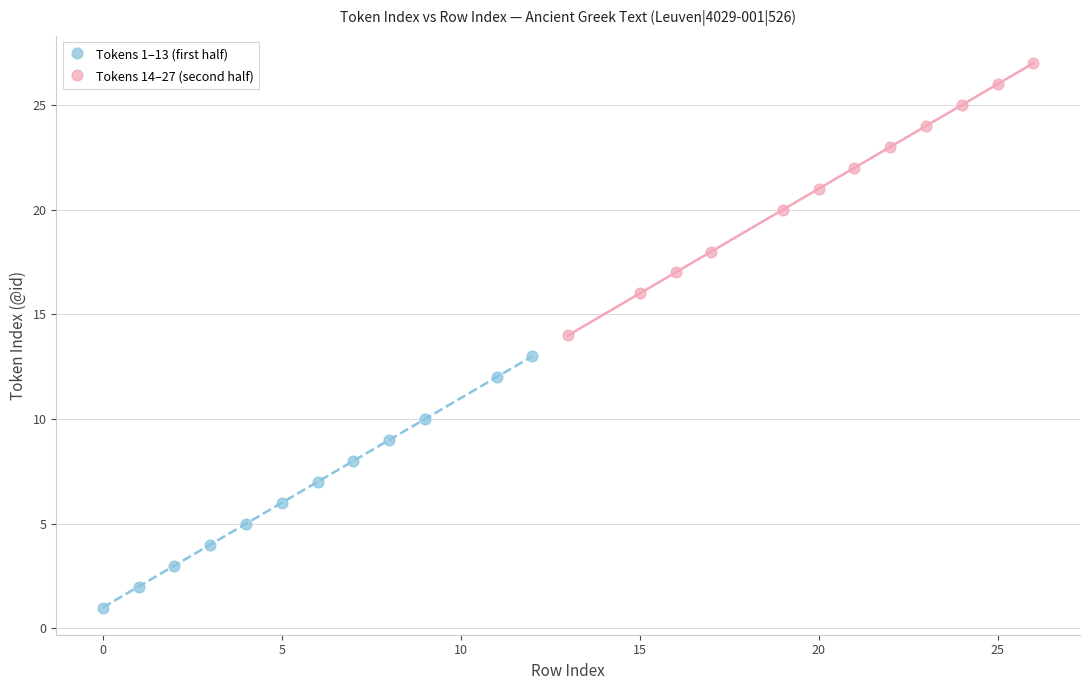

What are all the series names shown in the legend?

Tokens 1–13 (first half), Tokens 14–27 (second half)